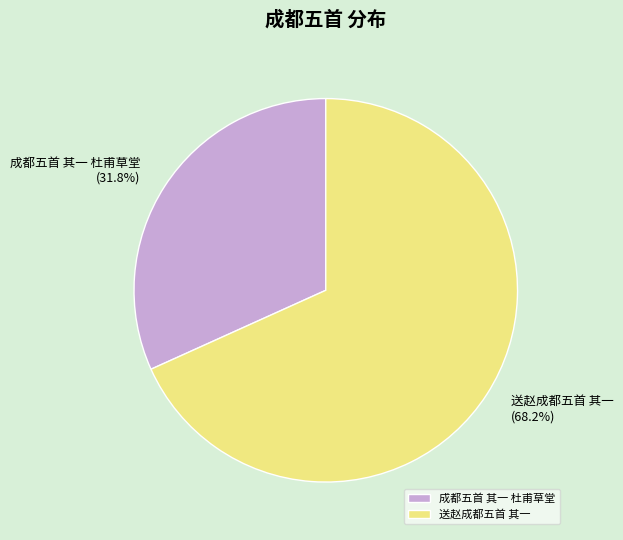

Count the number of slices in the pie.

2